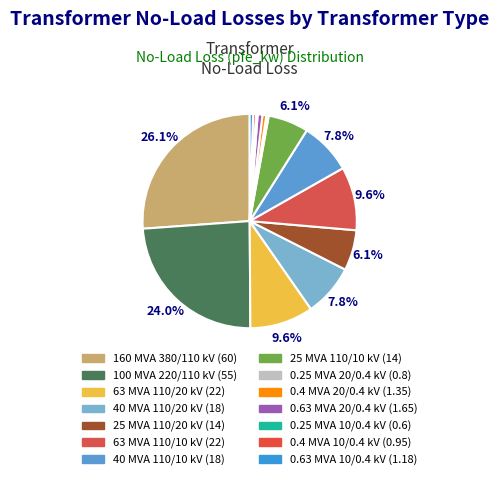

To the nearest percent, what portion does 0.63 MVA 20/0.4 kV represent?

1%